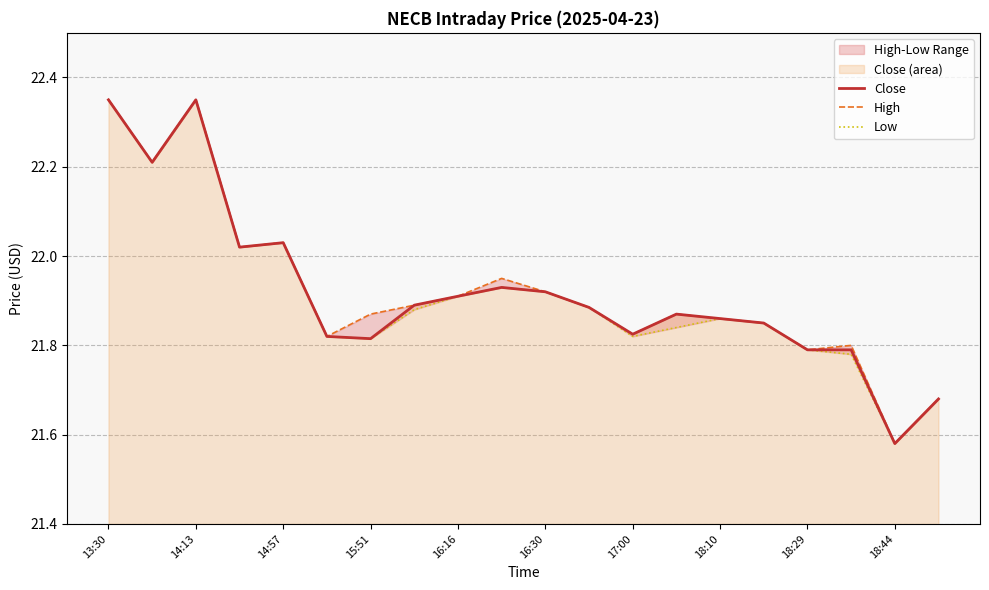

What is the sum of all Close values?

438.4